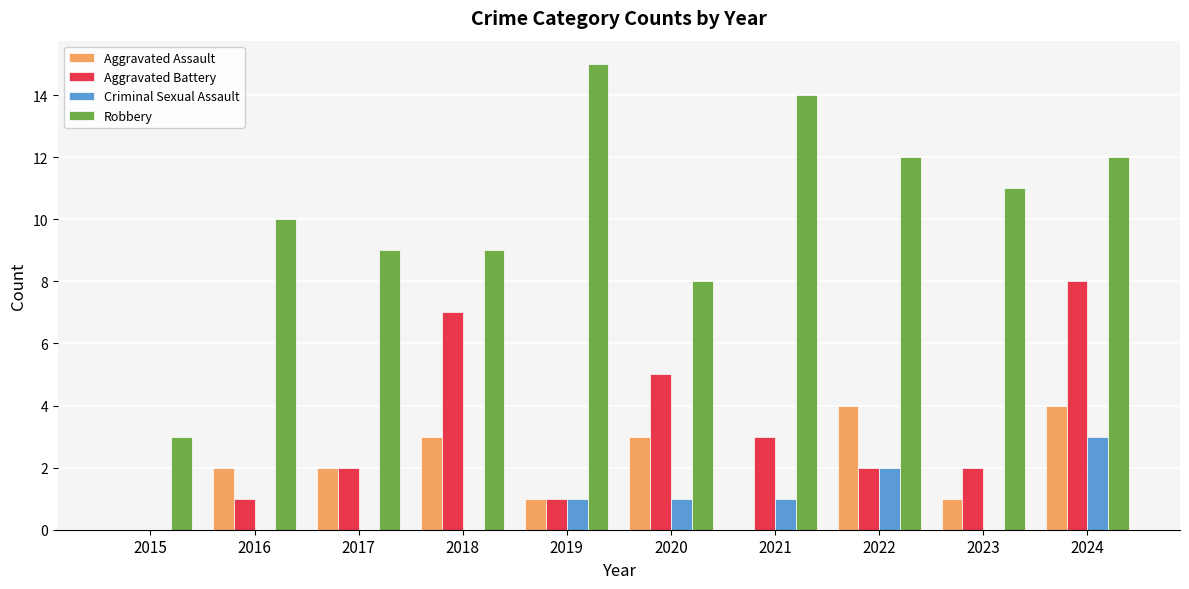

Which series has the largest total across all categories?

Robbery